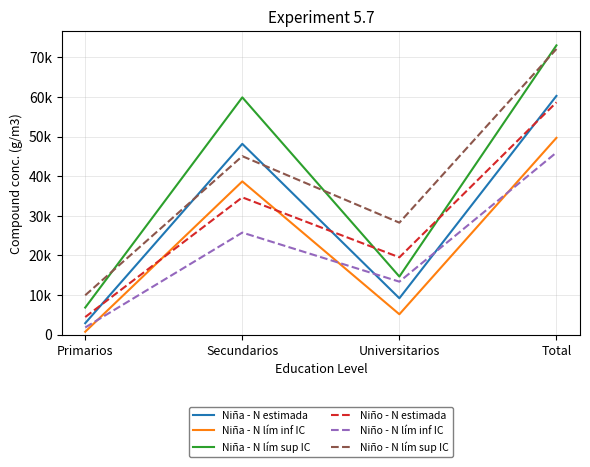

What is the maximum value for Niña - N lím inf IC?

49663